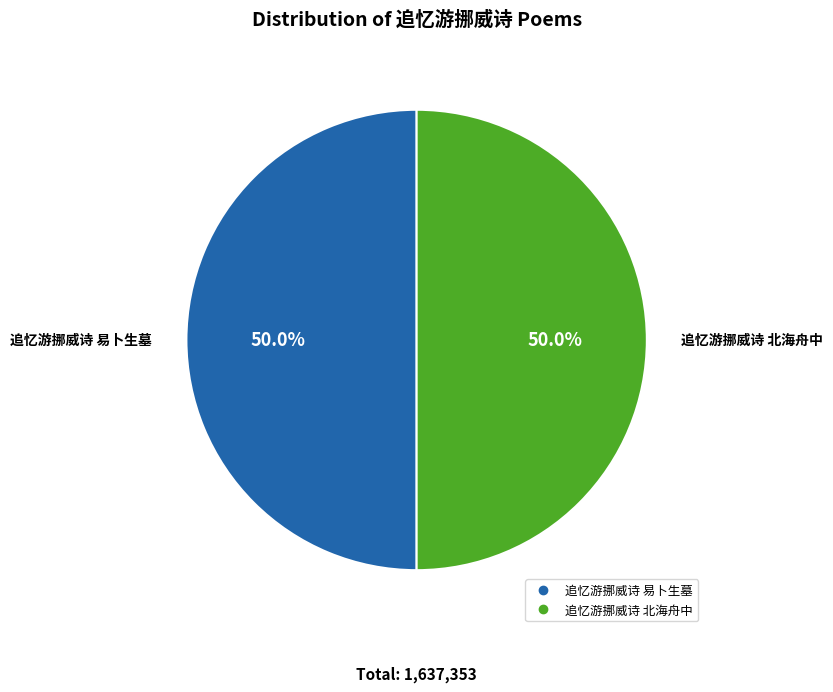

Is the sum of 追忆游挪威诗 北海舟中 and 追忆游挪威诗 易卜生墓 greater than half?

Yes